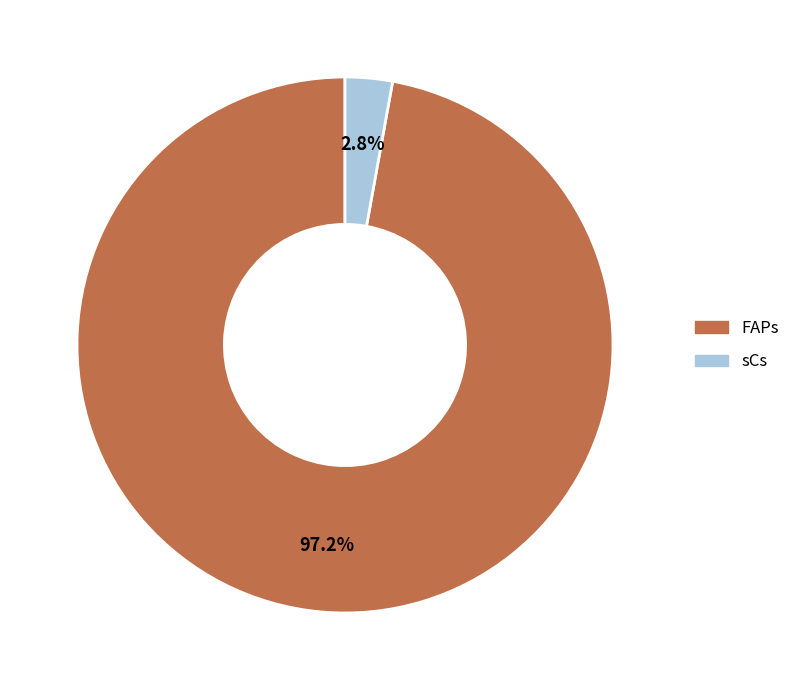

How many segments does this pie chart have?

2